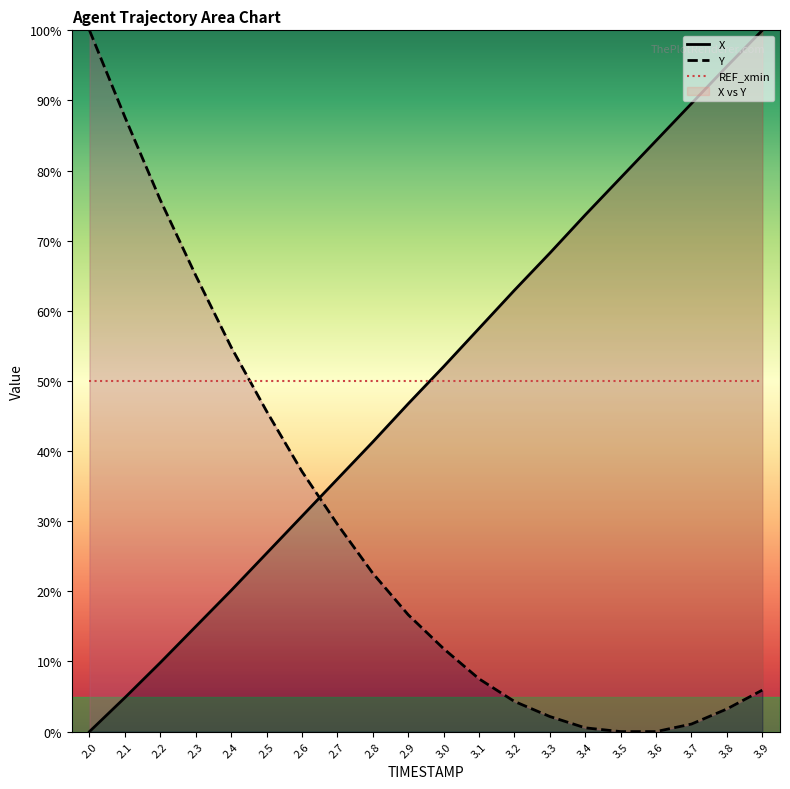

Where do X and Y first cross each other?

2.6 and 2.7